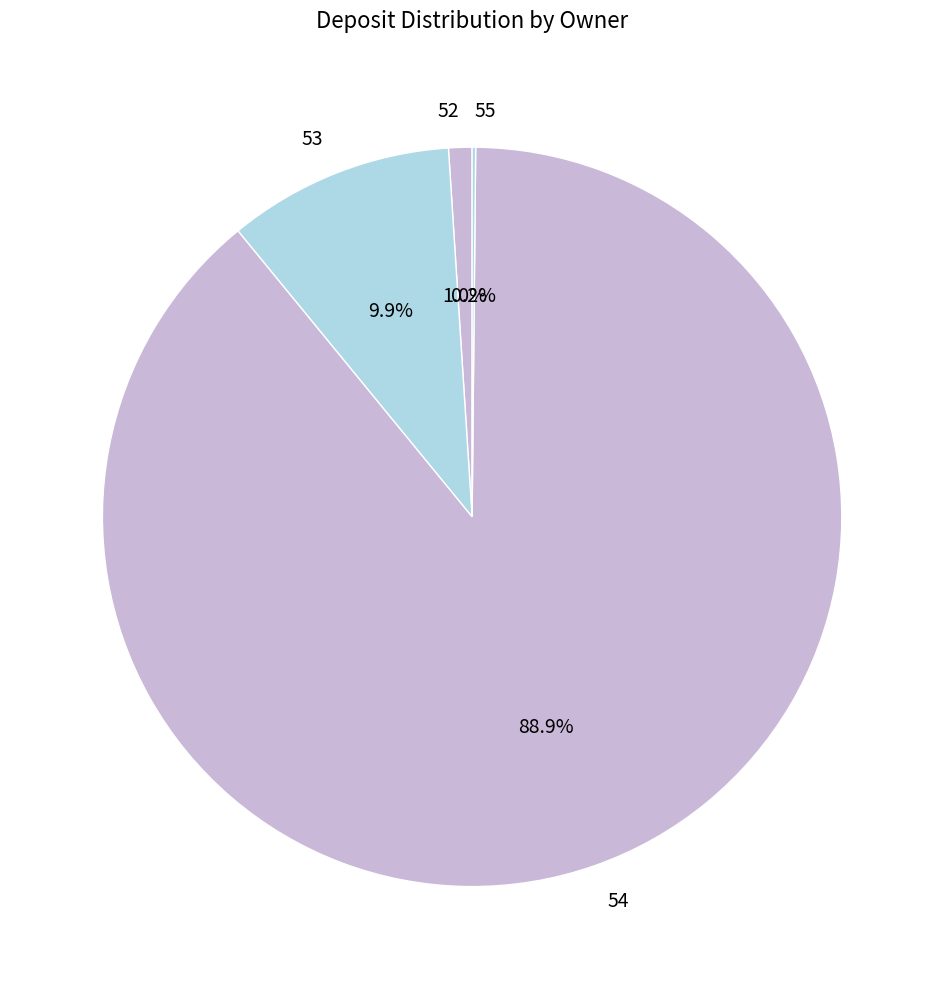

Which has a higher value, 53 or 54?

54